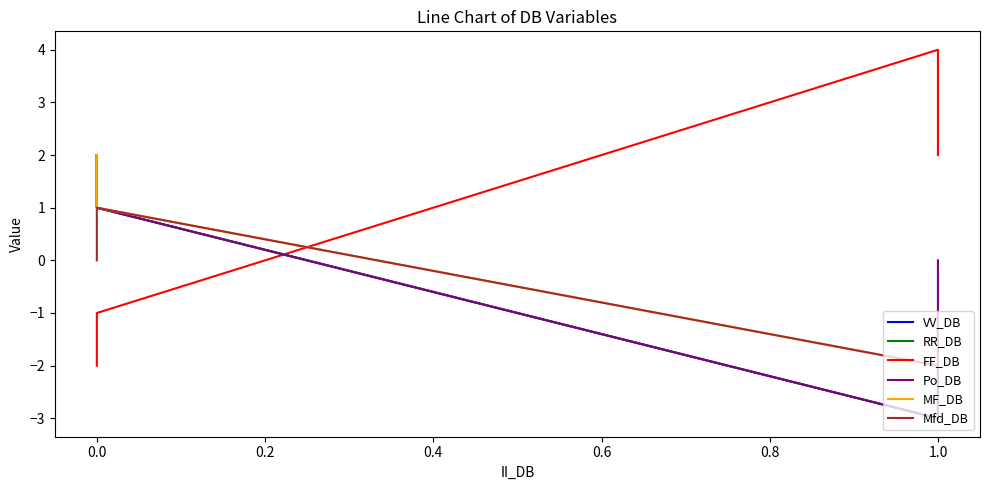

The Mfd_DB series shows 2 at 0.0. True or false?

False